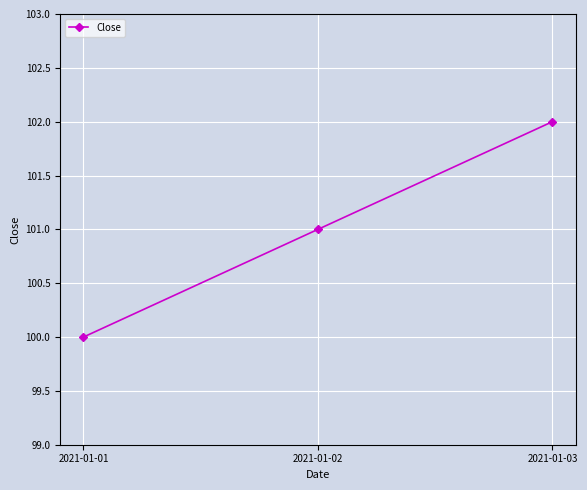

Reading right to left, what are all the values shown in this chart?

2021-01-03=102	2021-01-02=101	2021-01-01=100